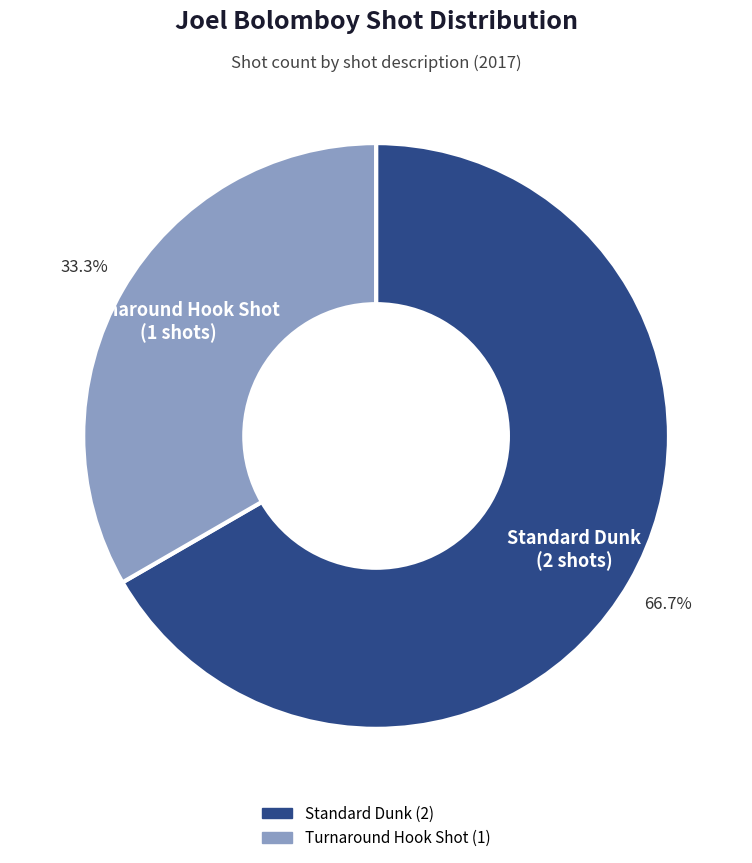

To the nearest percent, what is the difference between the Standard Dunk and Turnaround Hook Shot slice percentages?

33%